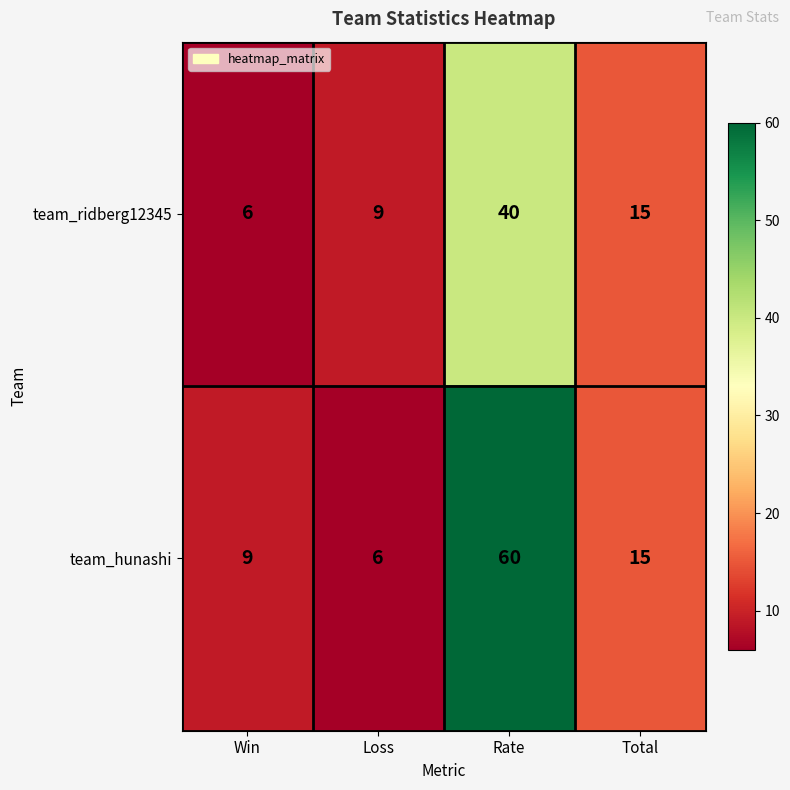

Reading left to right, transcribe all the data shown in this chart.

team_ridberg12345: Win=6	Loss=9	Rate=40	Total=15
team_hunashi: Win=9	Loss=6	Rate=60	Total=15